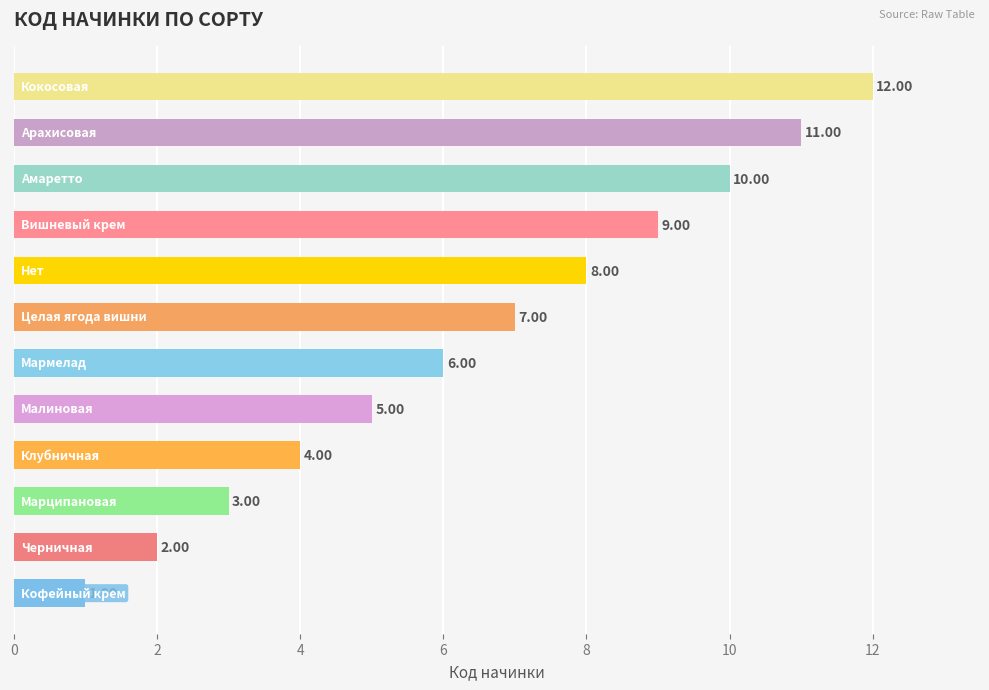

What is the difference between the second highest and minimum values?

10